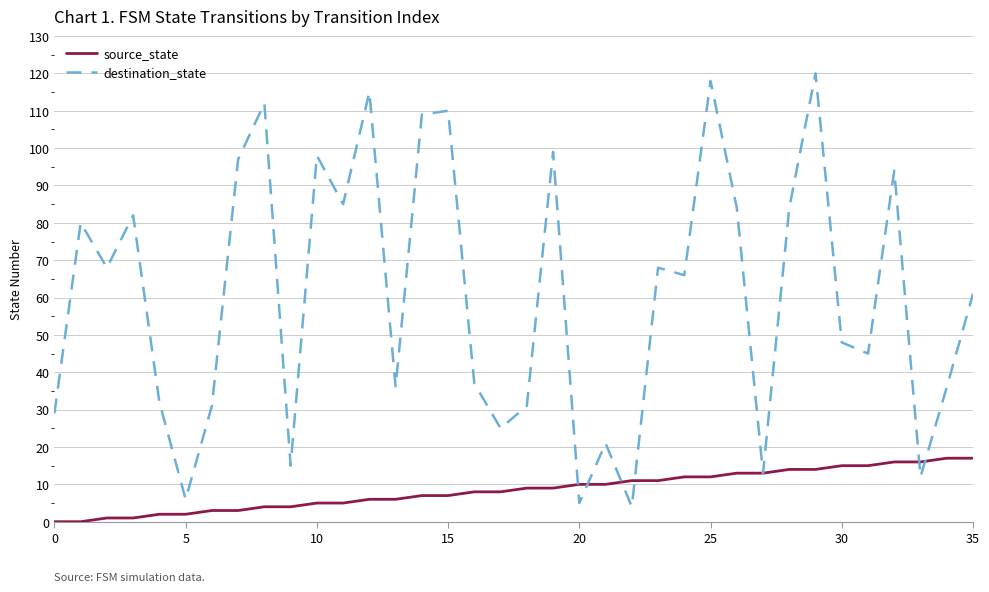

List the series in order of their overall mean, highest first.

destination_state, source_state